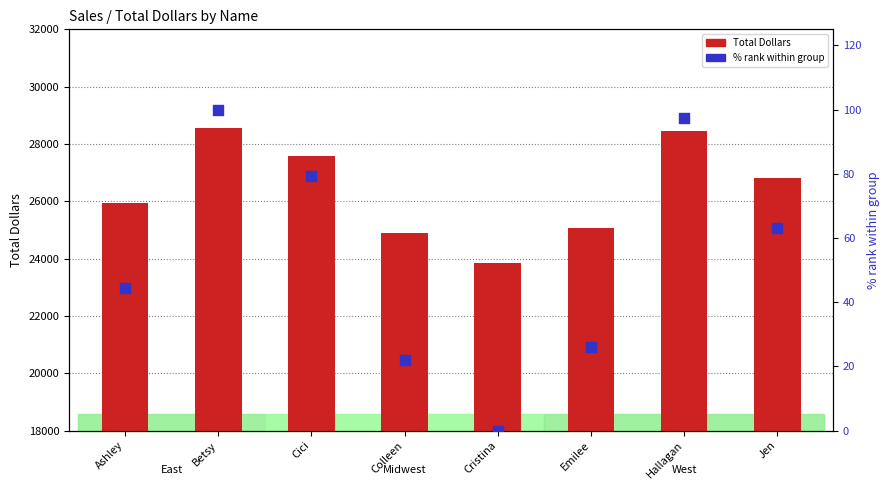

Which series reaches the maximum Y coordinate?

Total Dollars